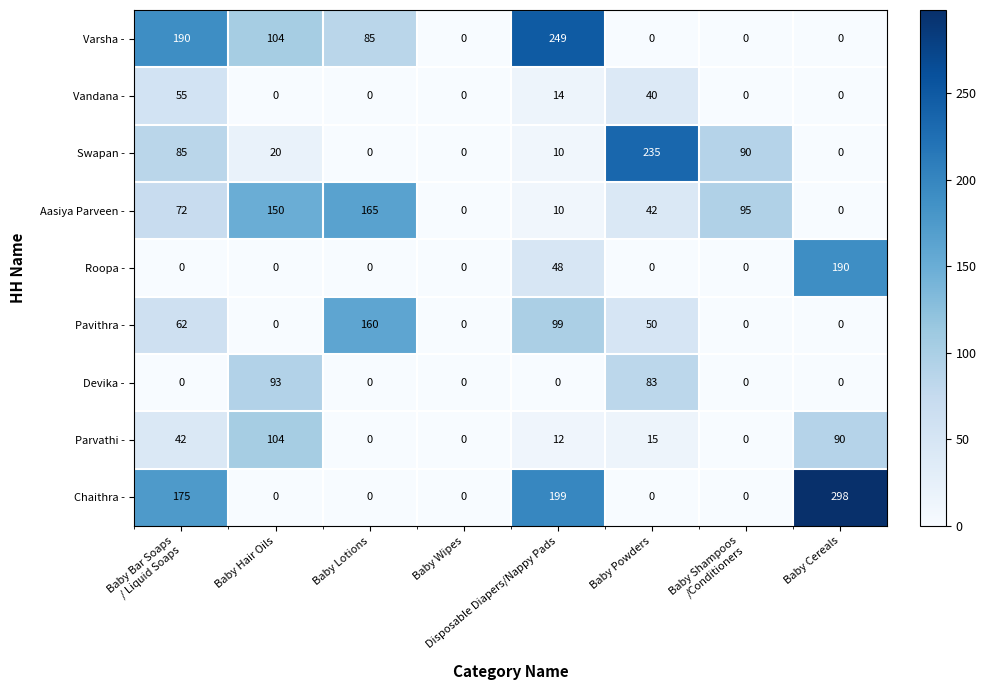

What is the average value of the Parvathi - series?

33